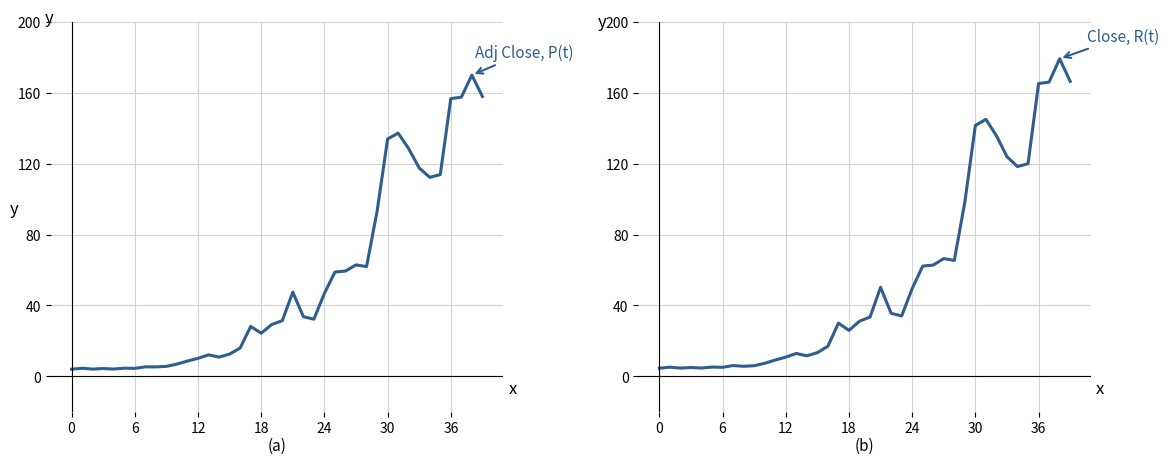

Is the value of Close at 33 greater than the value of Adj Close at 23?

Yes